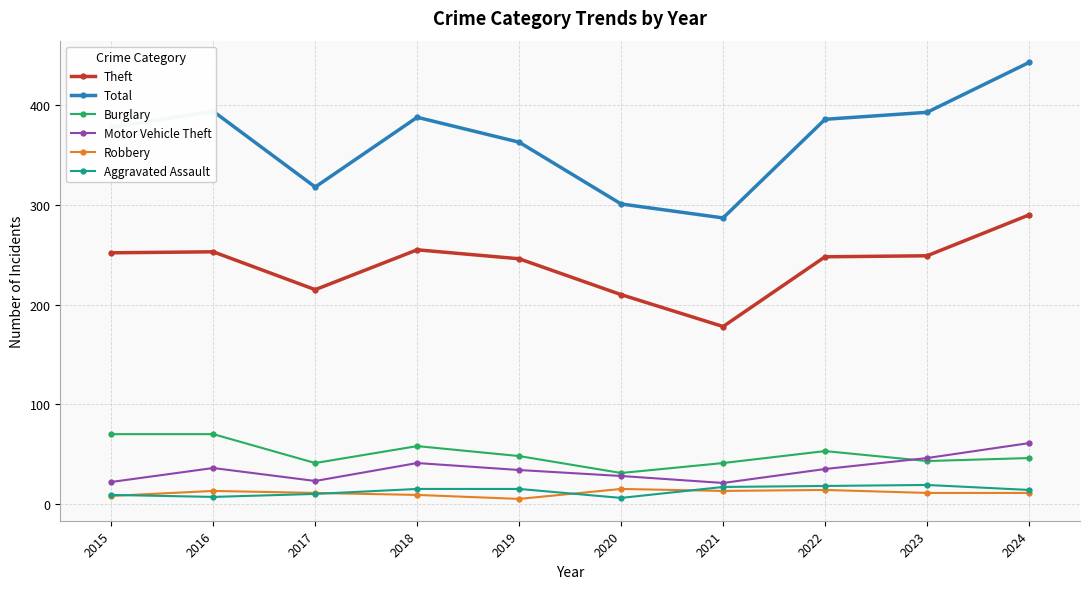

How many interior local valleys does the Motor Vehicle Theft series have?

2